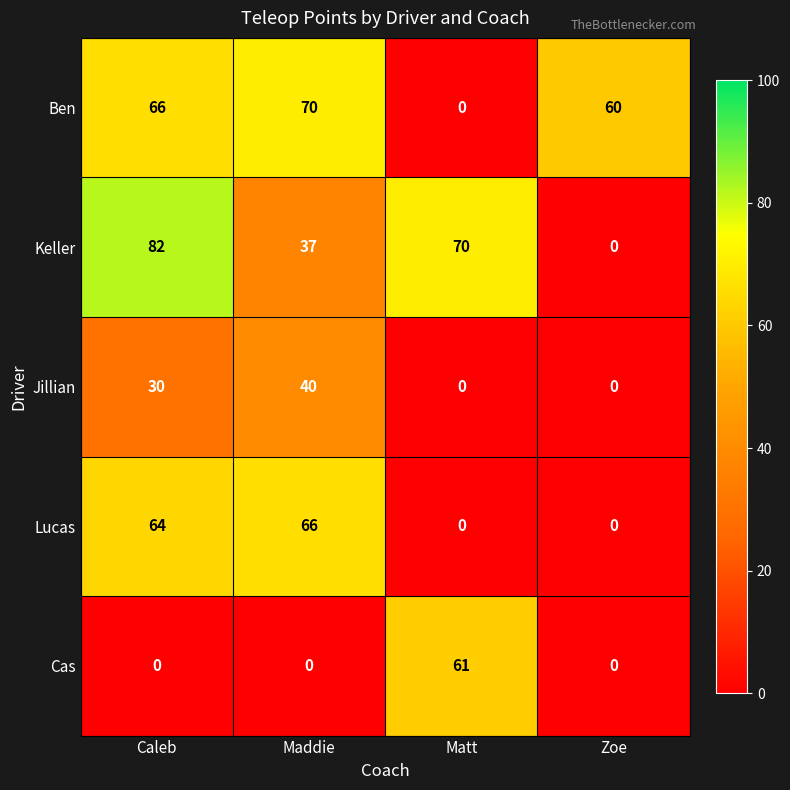

At which label is Ben closest to 35?

Zoe